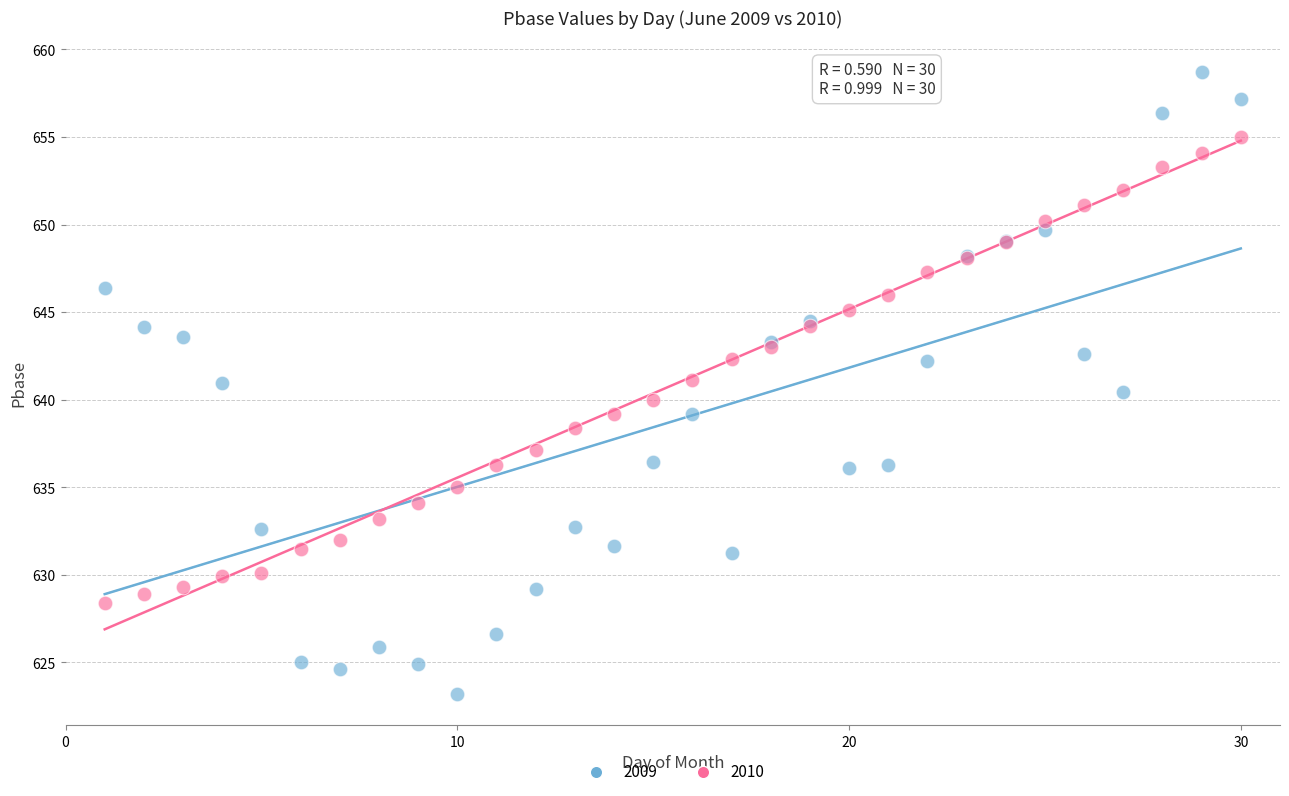

What are all the series names shown in the legend?

2009, 2010